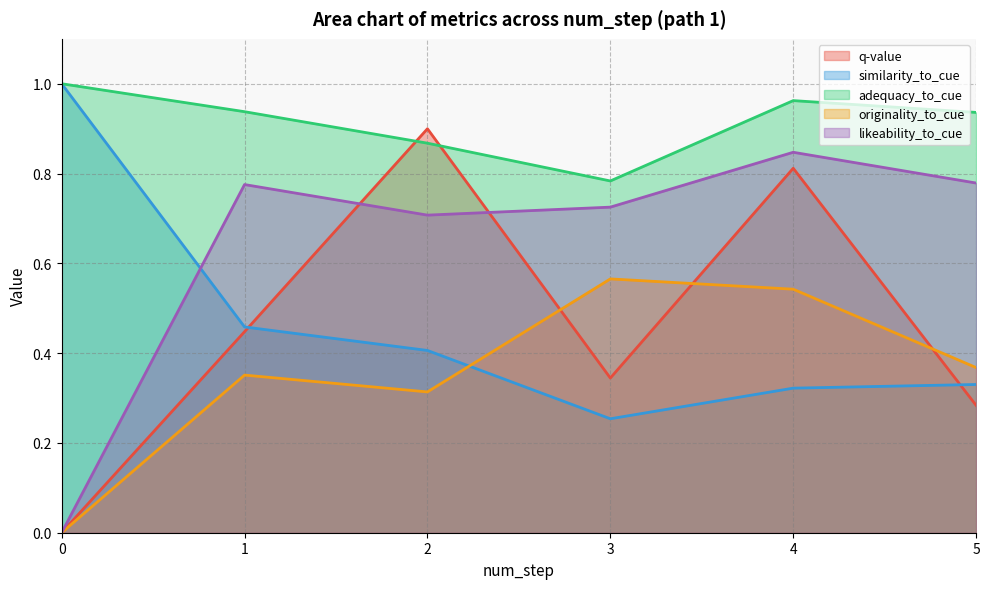

After their last crossing, which series has the higher values: q-value or originality_to_cue?

originality_to_cue